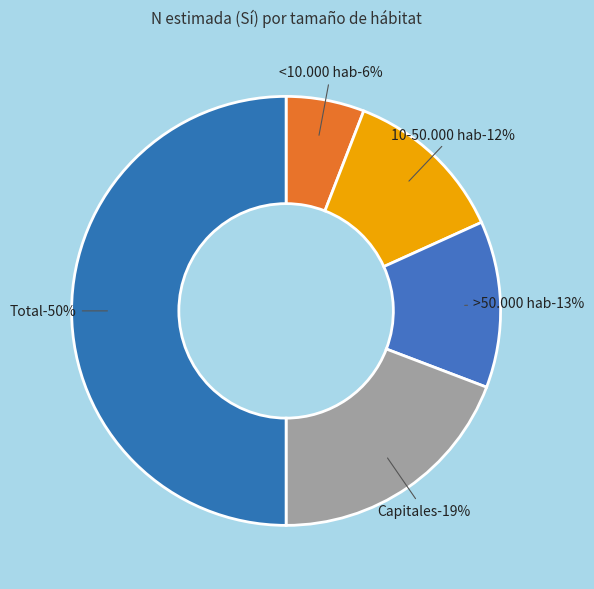

What percentage is the <10.000 hab slice, to the nearest percent?

6%